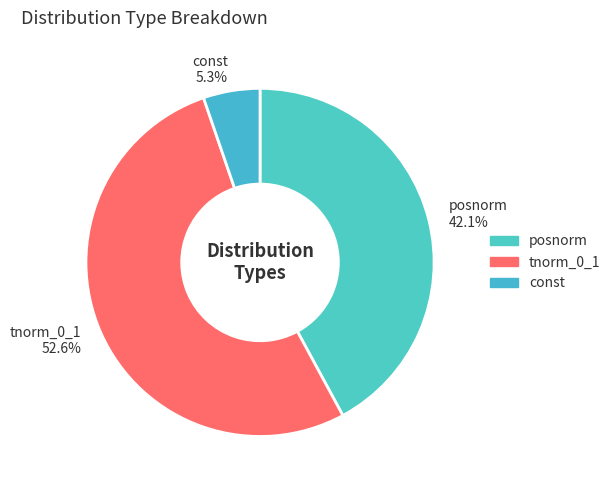

Rank the categories by value from lowest to highest.

const, posnorm, tnorm_0_1